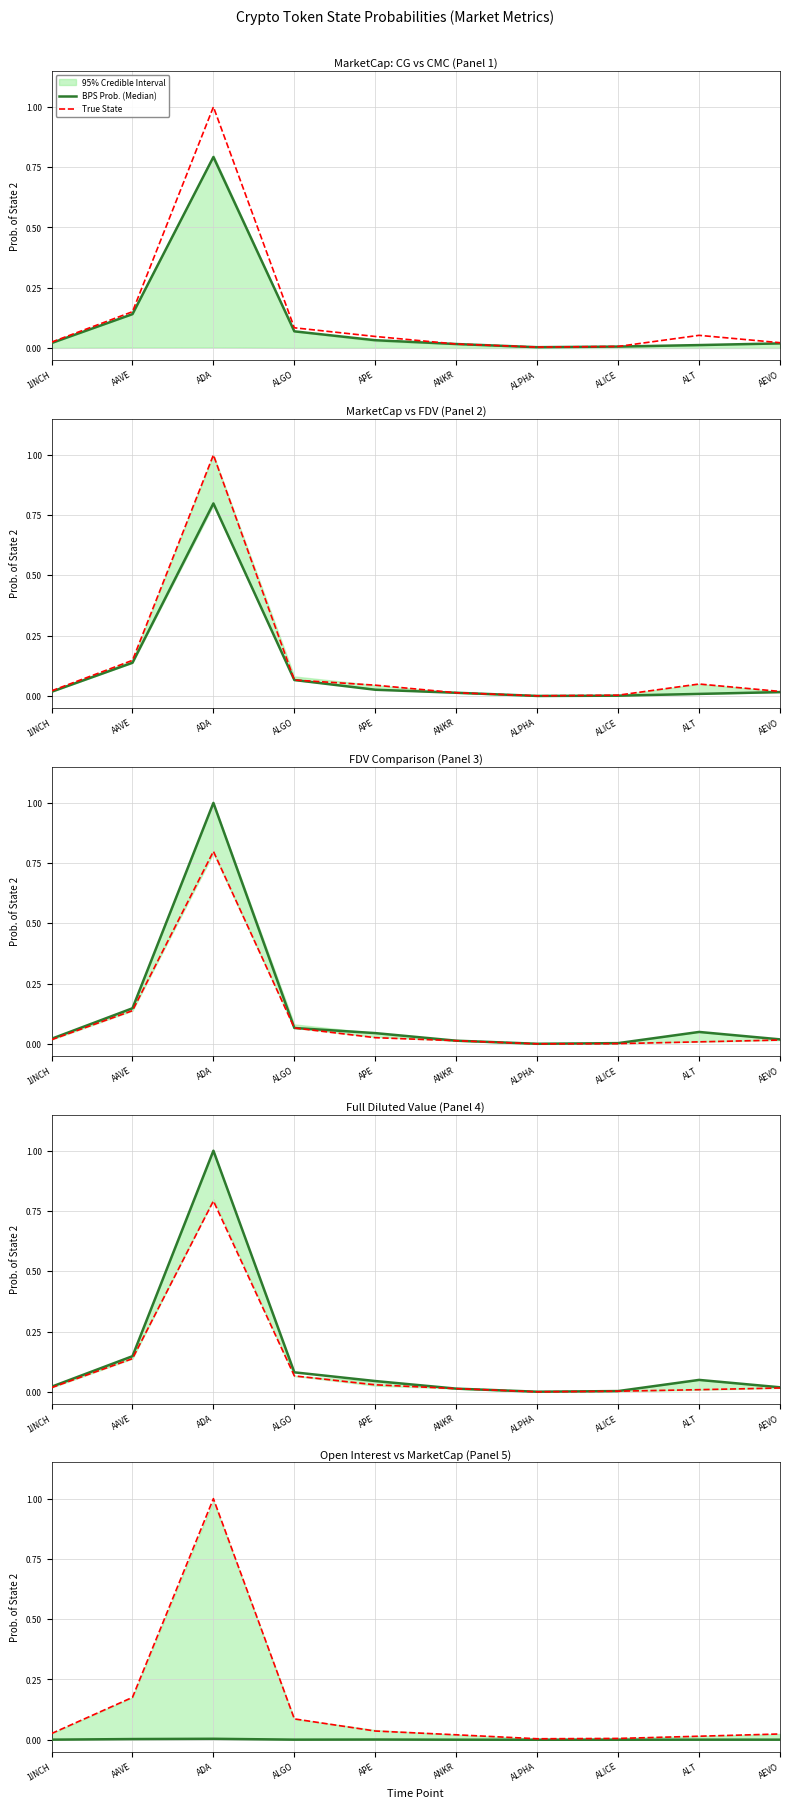

At ALPHA, list the series in order from smallest to largest.

BPS Prob. (Median), True State